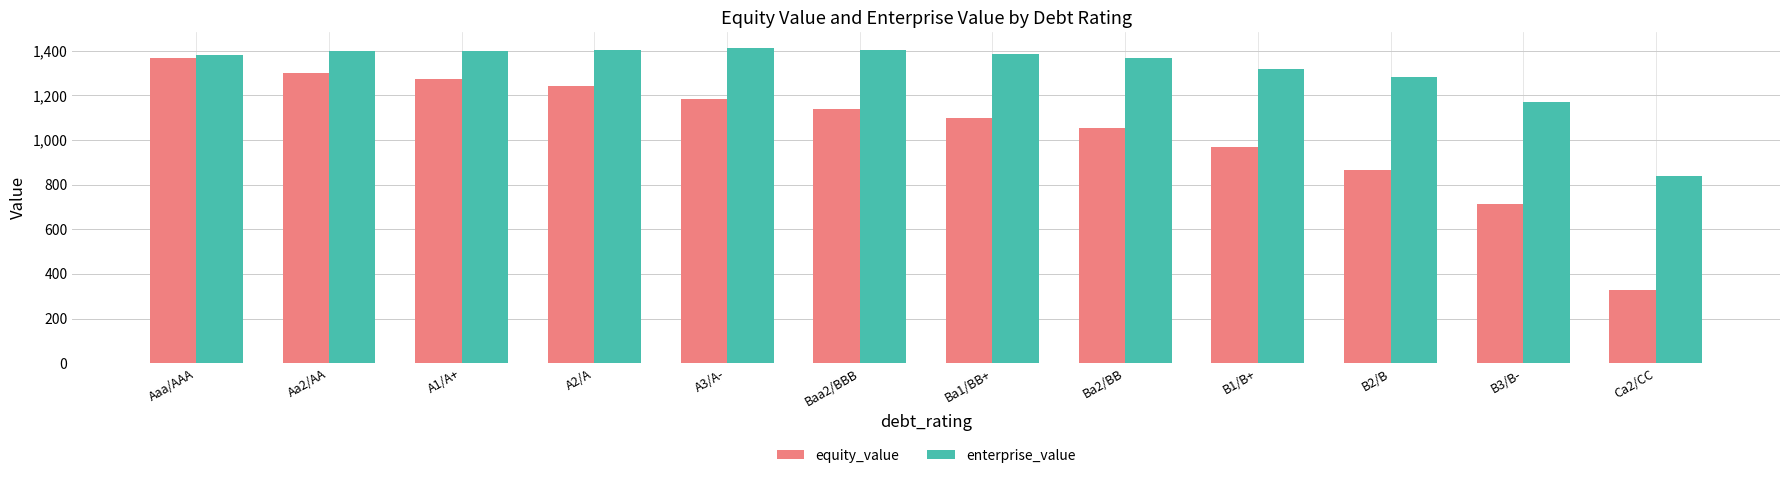

What is the difference between the highest and lowest values at Baa2/BBB?

265.9